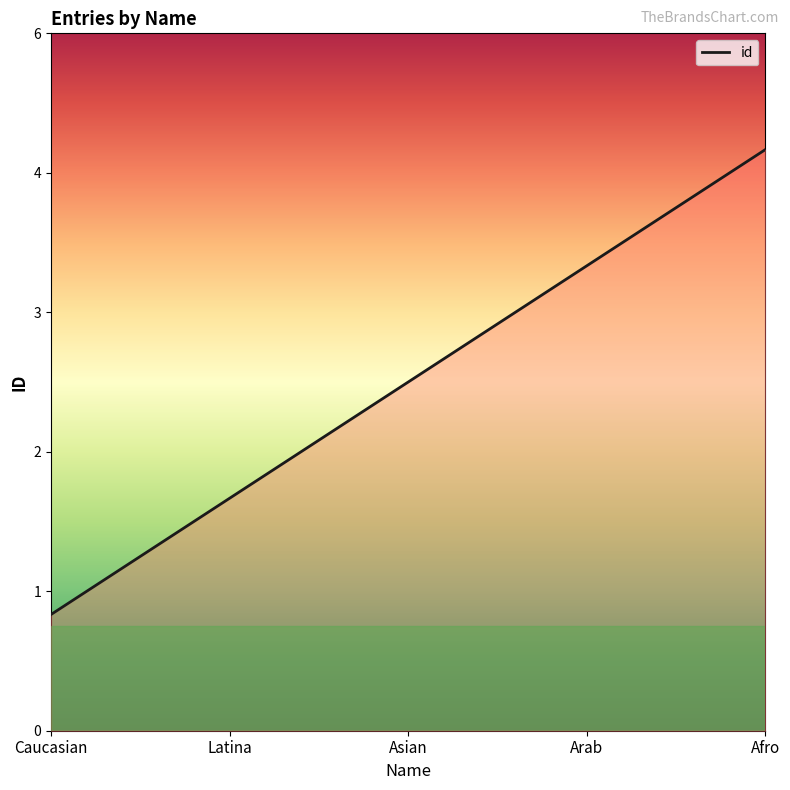

Does the chart have visible grid lines?

No